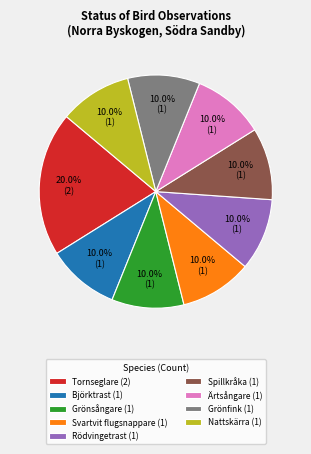

Combined, do Rödvingetrast and Spillkråka account for over 50%?

No